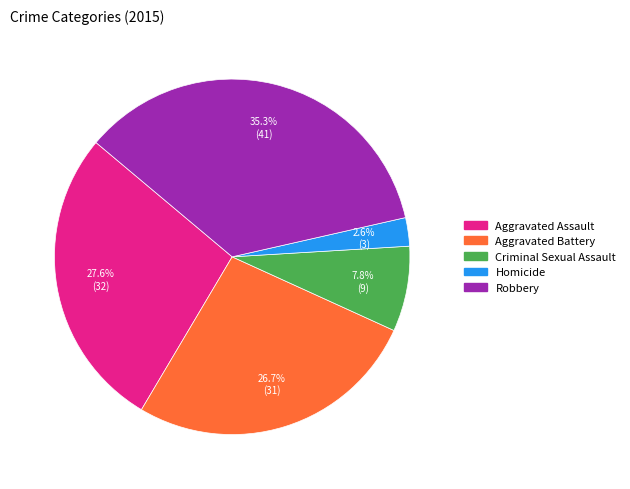

To the nearest percent, what is the difference between the Aggravated Battery and Criminal Sexual Assault slice percentages?

19%